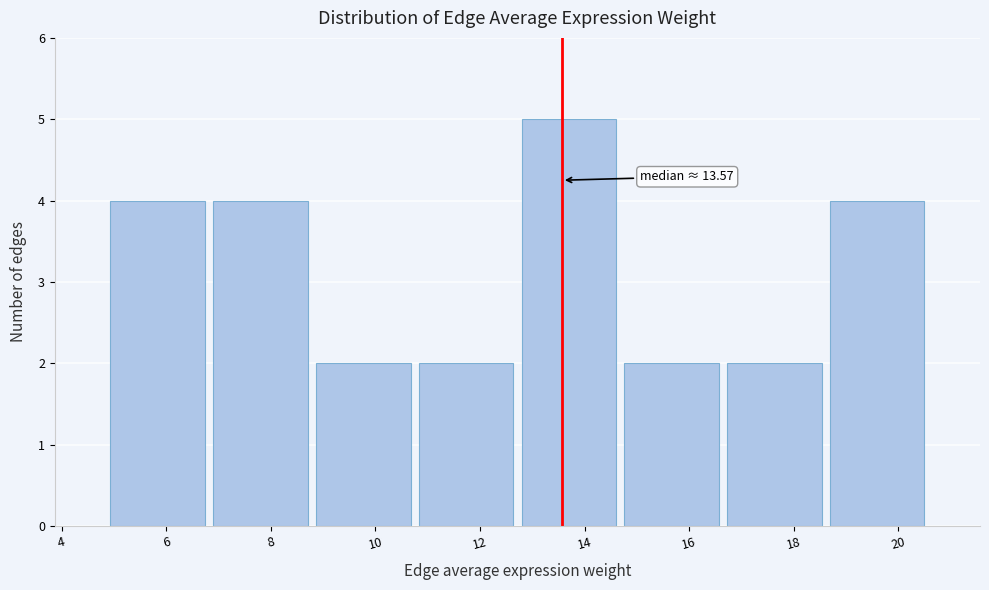

Over which range of the x-axis is the bar tallest?

12.8 to 14.6